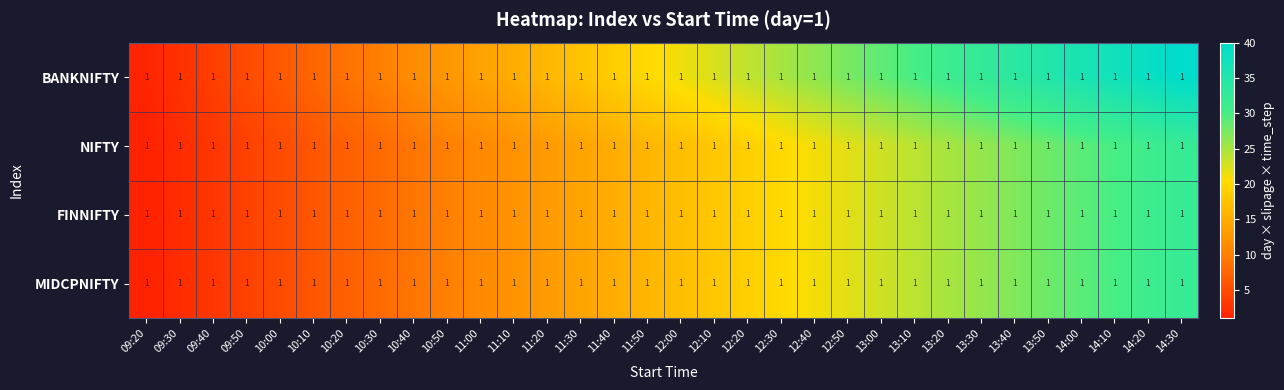

Reading left to right, extract all data points from this chart.

BANKNIFTY: 09:20=1.0	09:30=1.0	09:40=1.0	09:50=1.0	10:00=1.0	10:10=1.0	10:20=1.0	10:30=1.0	10:40=1.0	10:50=1.0	11:00=1.0	11:10=1.0	11:20=1.0	11:30=1.0	11:40=1.0	11:50=1.0	12:00=1.0	12:10=1.0	12:20=1.0	12:30=1.0	12:40=1.0	12:50=1.0	13:00=1.0	13:10=1.0	13:20=1.0	13:30=1.0	13:40=1.0	13:50=1.0	14:00=1.0	14:10=1.0	14:20=1.0	14:30=1.0
NIFTY: 09:20=1.0	09:30=1.0	09:40=1.0	09:50=1.0	10:00=1.0	10:10=1.0	10:20=1.0	10:30=1.0	10:40=1.0	10:50=1.0	11:00=1.0	11:10=1.0	11:20=1.0	11:30=1.0	11:40=1.0	11:50=1.0	12:00=1.0	12:10=1.0	12:20=1.0	12:30=1.0	12:40=1.0	12:50=1.0	13:00=1.0	13:10=1.0	13:20=1.0	13:30=1.0	13:40=1.0	13:50=1.0	14:00=1.0	14:10=1.0	14:20=1.0	14:30=1.0
FINNIFTY: 09:20=1.0	09:30=1.0	09:40=1.0	09:50=1.0	10:00=1.0	10:10=1.0	10:20=1.0	10:30=1.0	10:40=1.0	10:50=1.0	11:00=1.0	11:10=1.0	11:20=1.0	11:30=1.0	11:40=1.0	11:50=1.0	12:00=1.0	12:10=1.0	12:20=1.0	12:30=1.0	12:40=1.0	12:50=1.0	13:00=1.0	13:10=1.0	13:20=1.0	13:30=1.0	13:40=1.0	13:50=1.0	14:00=1.0	14:10=1.0	14:20=1.0	14:30=1.0
MIDCPNIFTY: 09:20=1.0	09:30=1.0	09:40=1.0	09:50=1.0	10:00=1.0	10:10=1.0	10:20=1.0	10:30=1.0	10:40=1.0	10:50=1.0	11:00=1.0	11:10=1.0	11:20=1.0	11:30=1.0	11:40=1.0	11:50=1.0	12:00=1.0	12:10=1.0	12:20=1.0	12:30=1.0	12:40=1.0	12:50=1.0	13:00=1.0	13:10=1.0	13:20=1.0	13:30=1.0	13:40=1.0	13:50=1.0	14:00=1.0	14:10=1.0	14:20=1.0	14:30=1.0